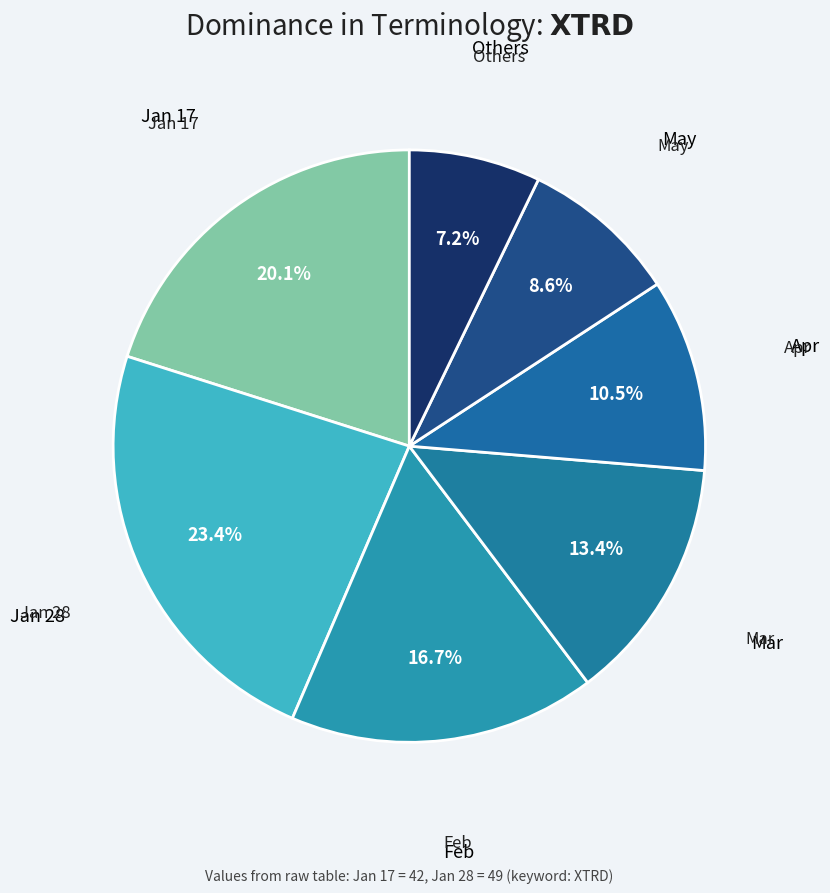

Count the number of slices in the pie.

7